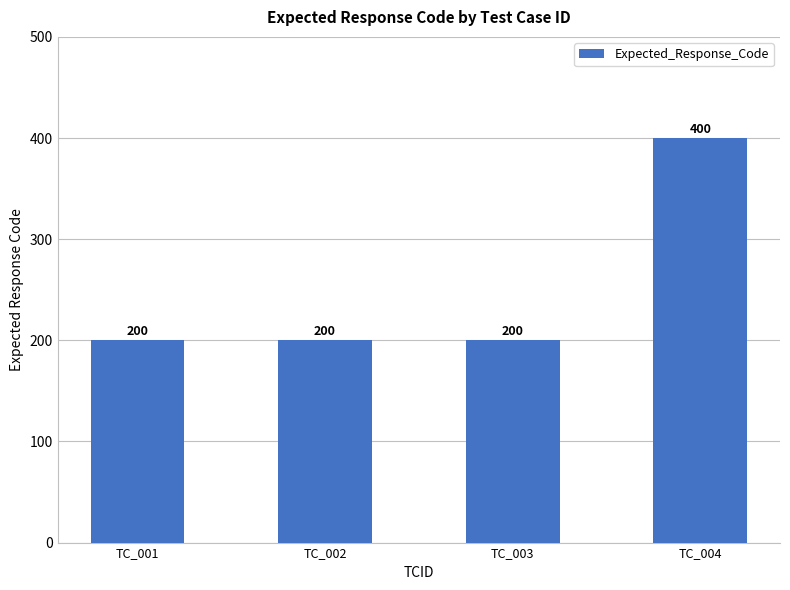

What is the change in value from TC_002 to TC_004?

+200